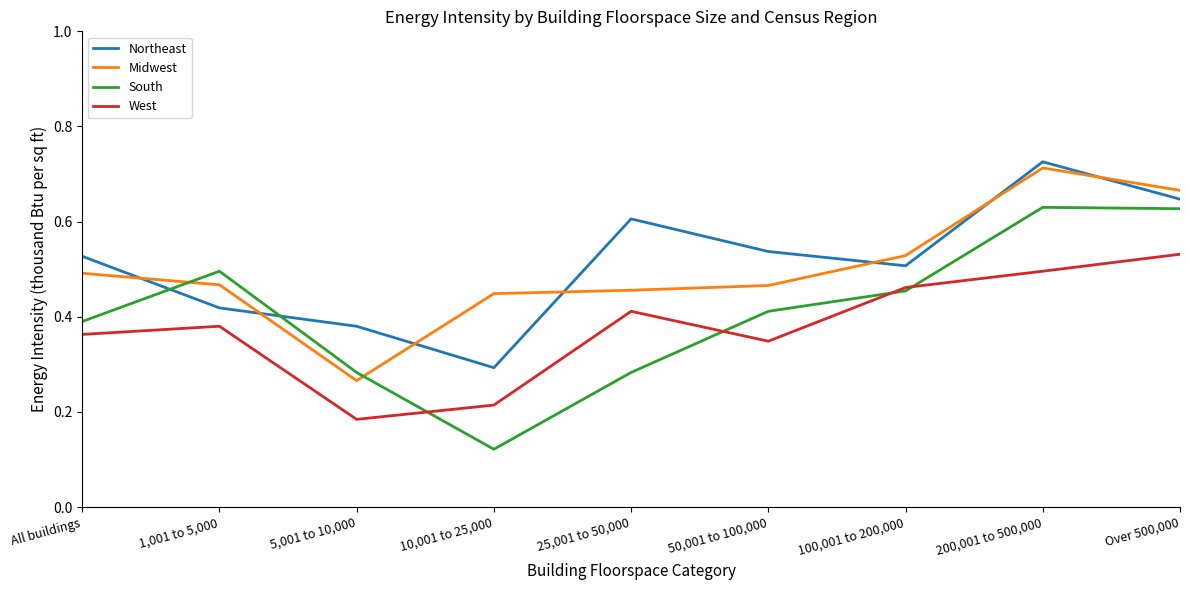

Count the South values in the range 0 to 1.

9